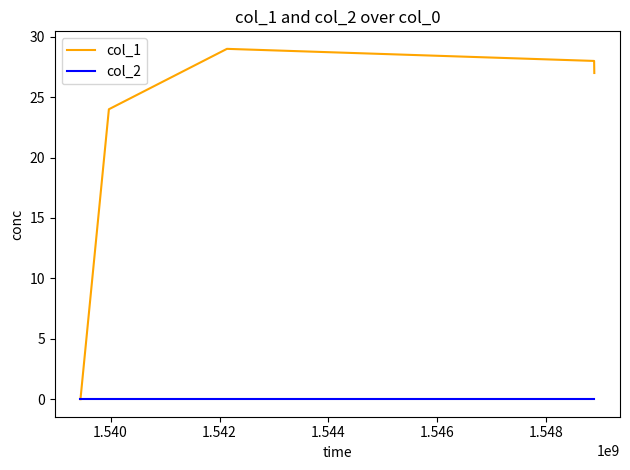

Which series has the largest total across all categories?

col_1